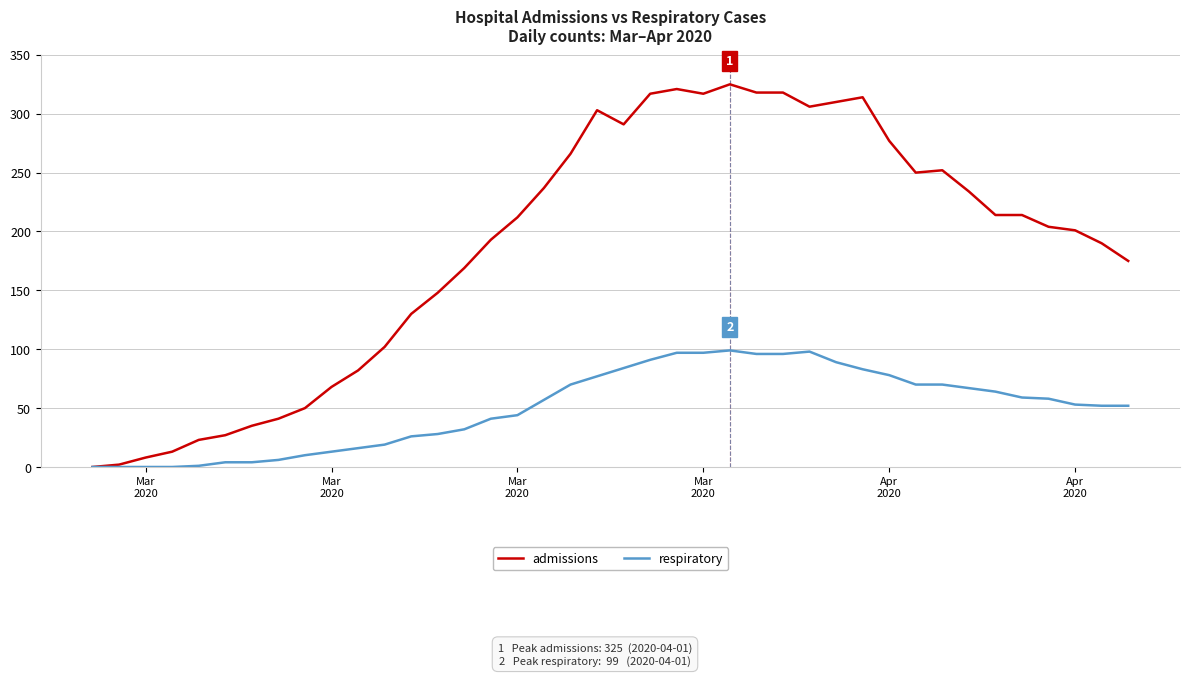

What is the sum of all respiratory values?

2001